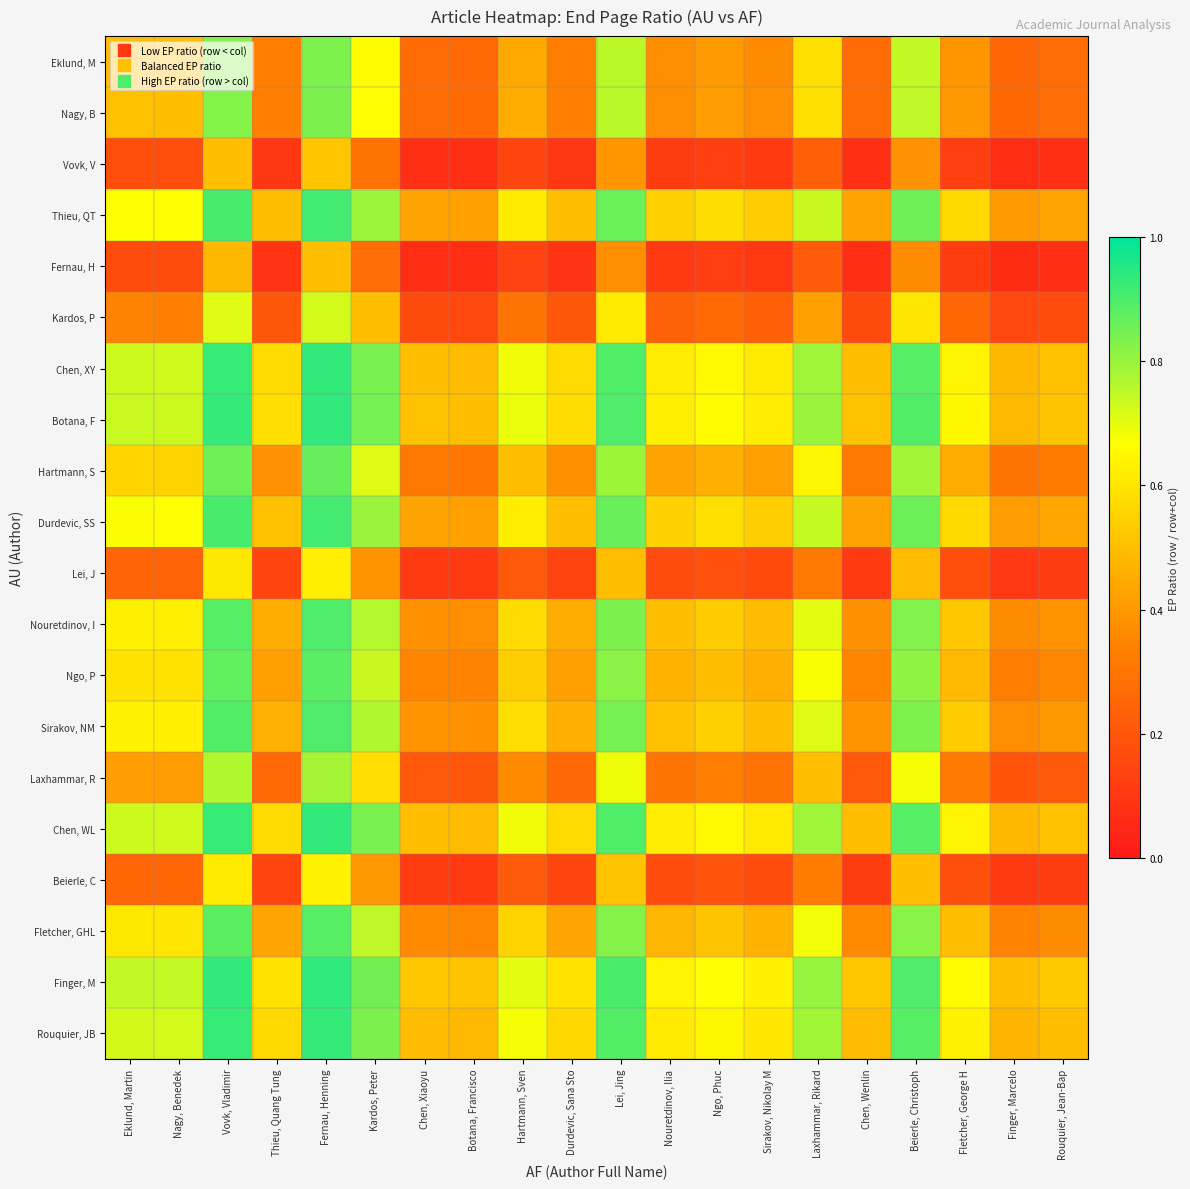

At which category does the chart reach its minimum across all series?

Finger, Marcelo